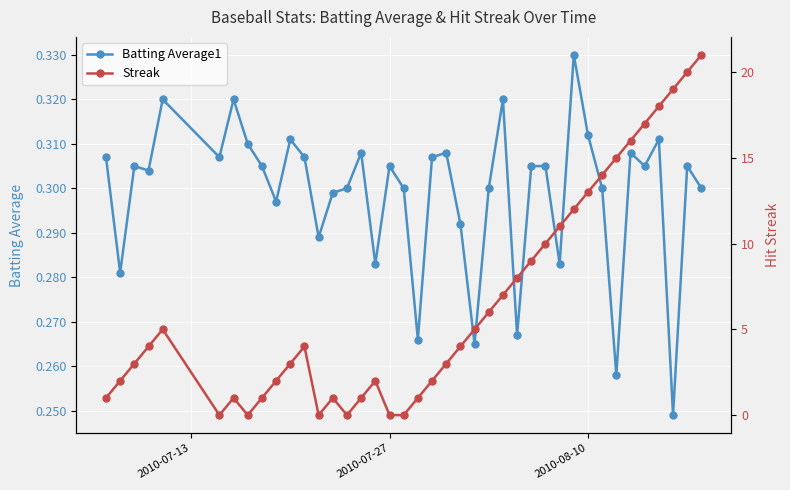

How many Batting Average1 values are between 0 and 1?

40